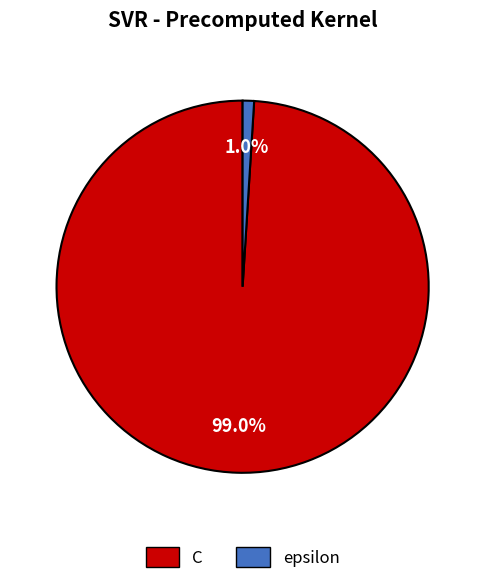

How many segments does this pie chart have?

2